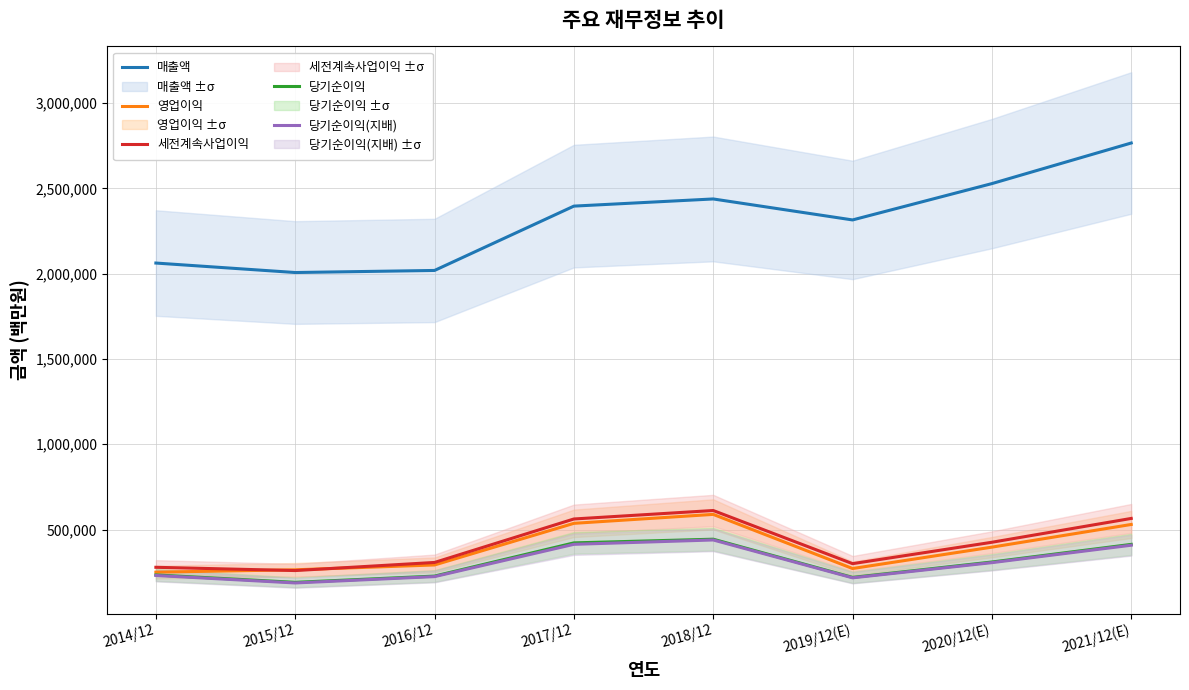

The 세전계속사업이익 series shows 421196 at 2015/12. True or false?

False